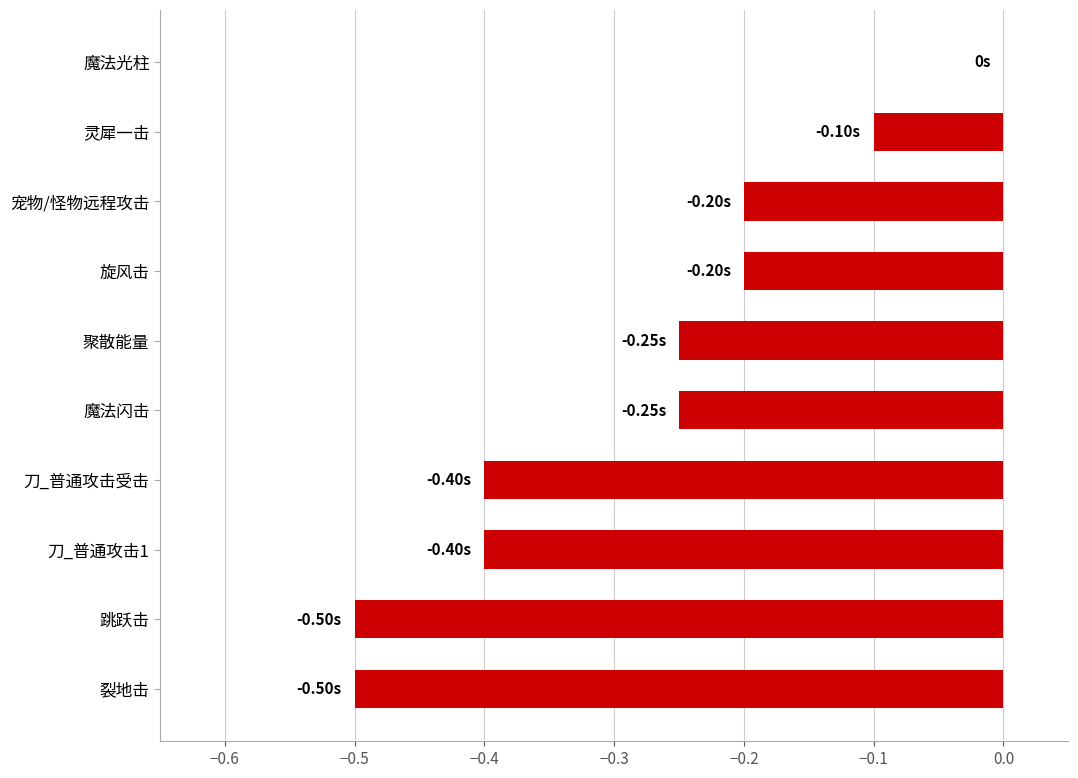

What is the sum of all values?

-2.8